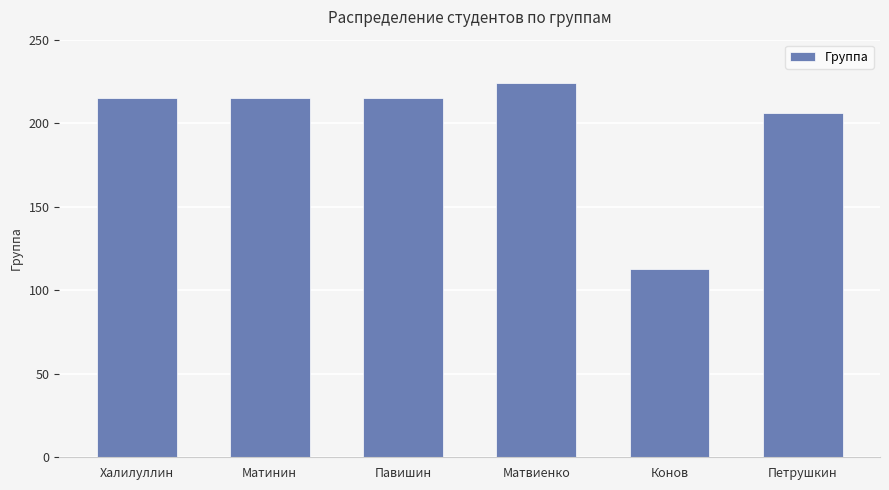

Which category has the highest value across all series?

Матвиенко